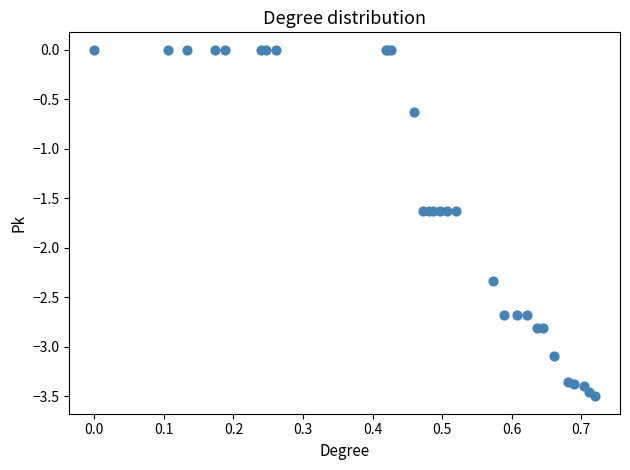

What Y value in the scatter plot is closest to -1?

-0.6